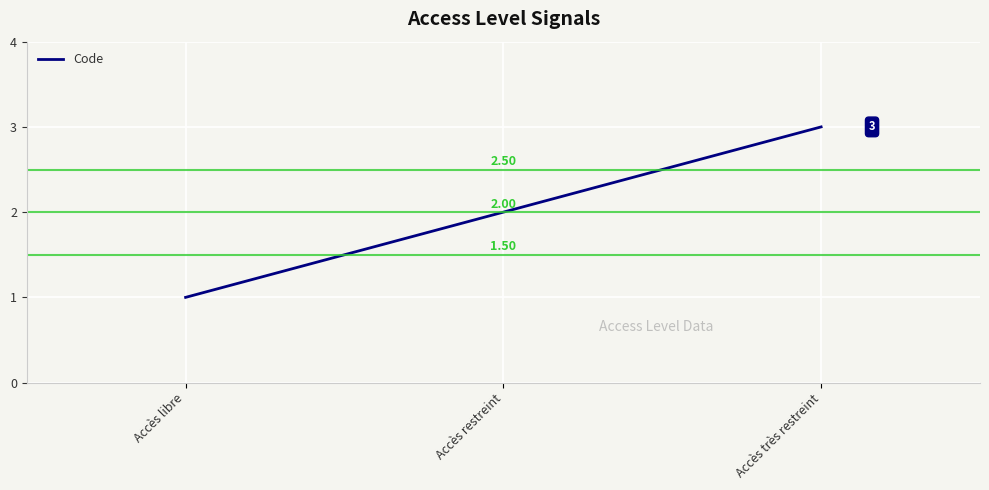

The chart shows a value of 3 at Accès très restreint. True or false?

True